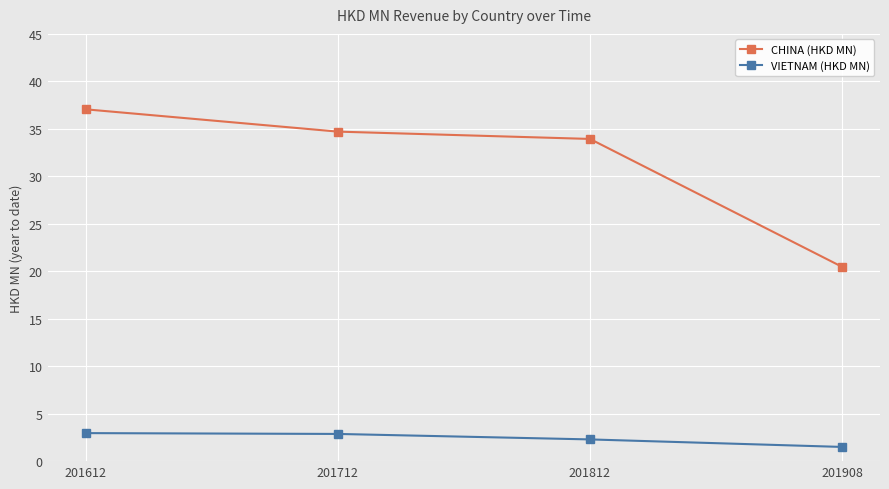

List the series in order of their peak value, highest first.

CHINA (HKD MN), VIETNAM (HKD MN)